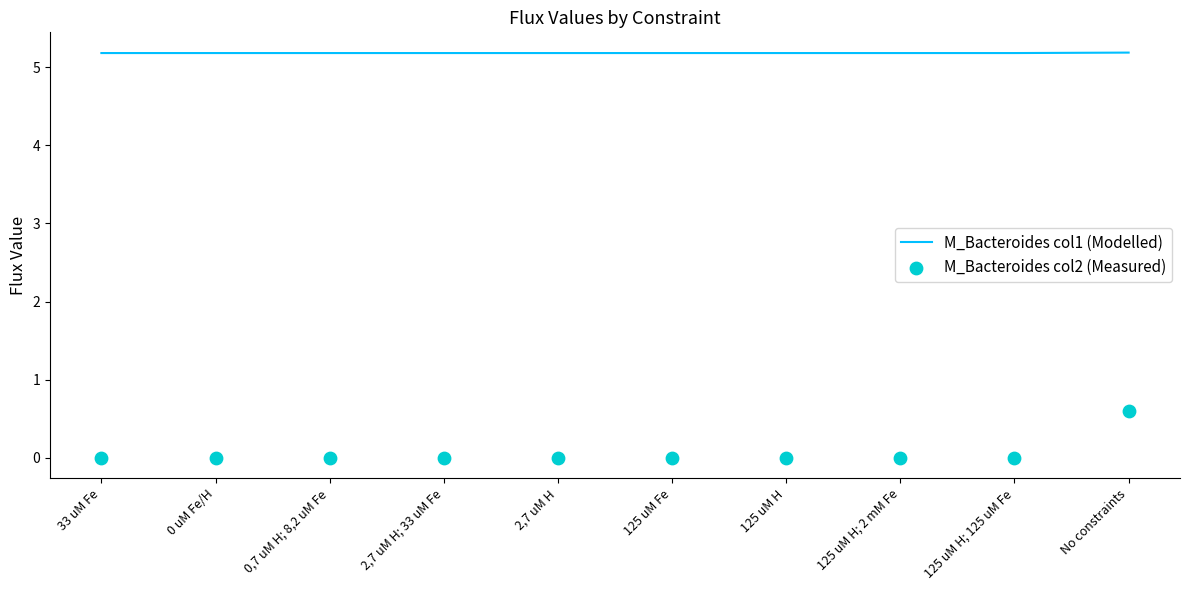

At which category is the sum across all series the highest?

No constraints